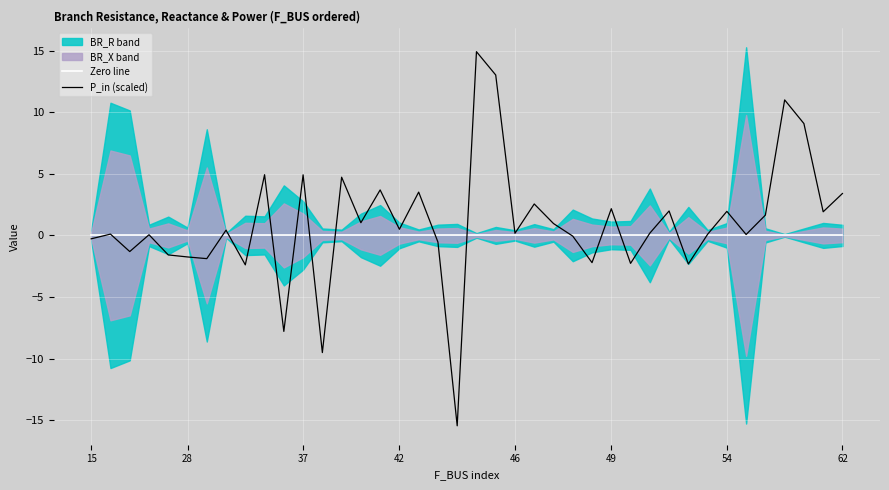

Rank the series at 15 from highest to lowest value.

Zero line, P_in (scaled)